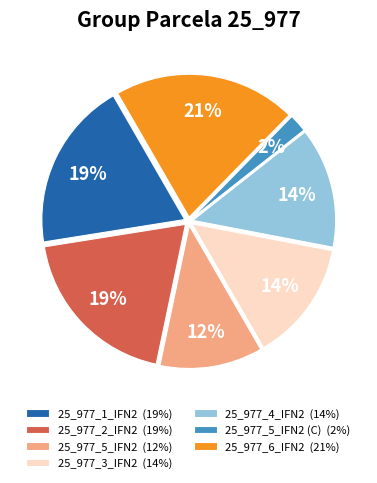

Is there a majority slice in this chart?

No